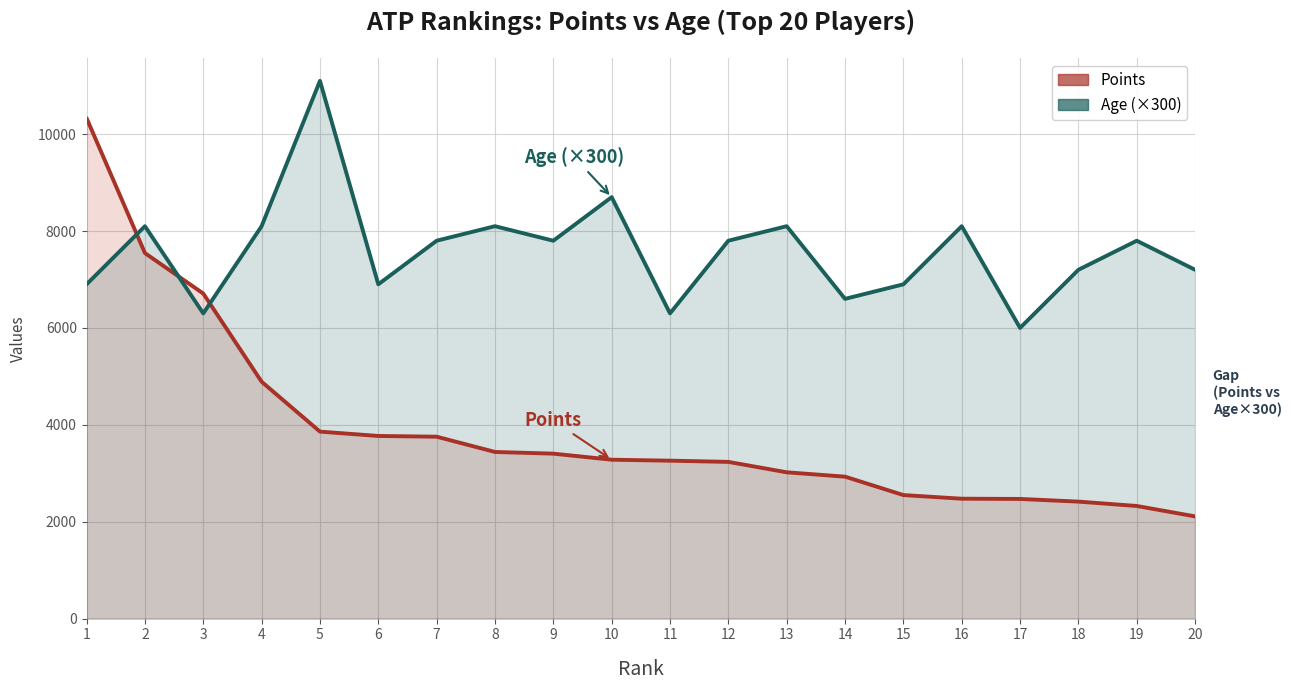

What is the difference between the maximum and second lowest values in the Points series?

8005